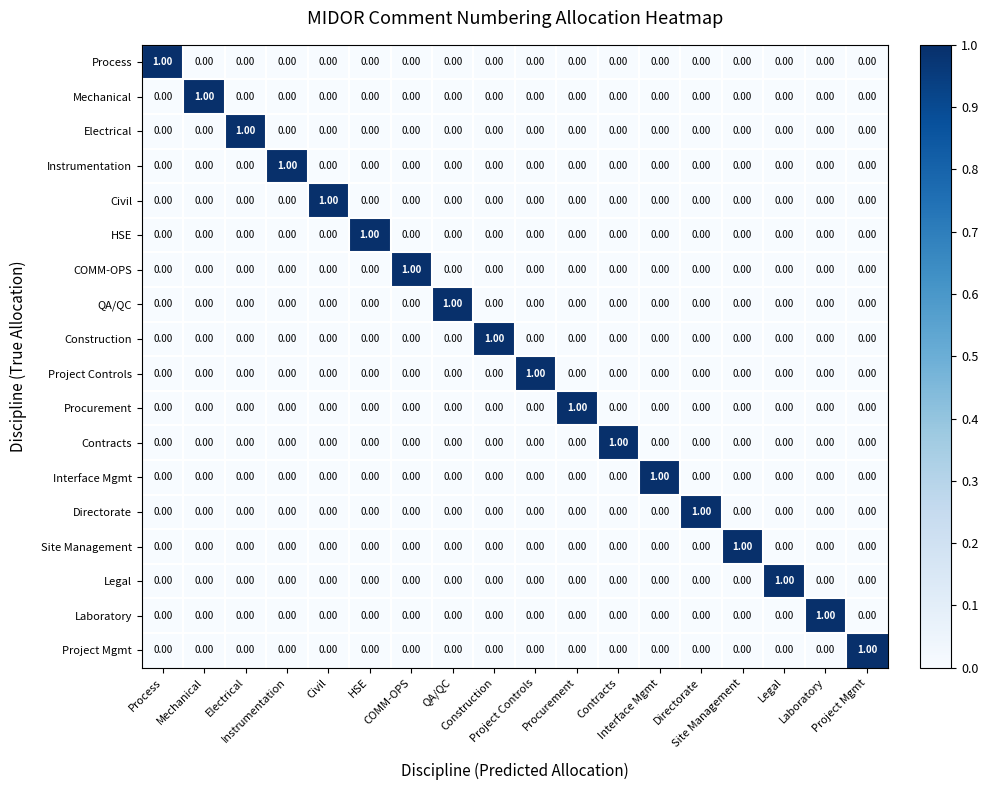

At how many categories does at least one series exceed 0?

18